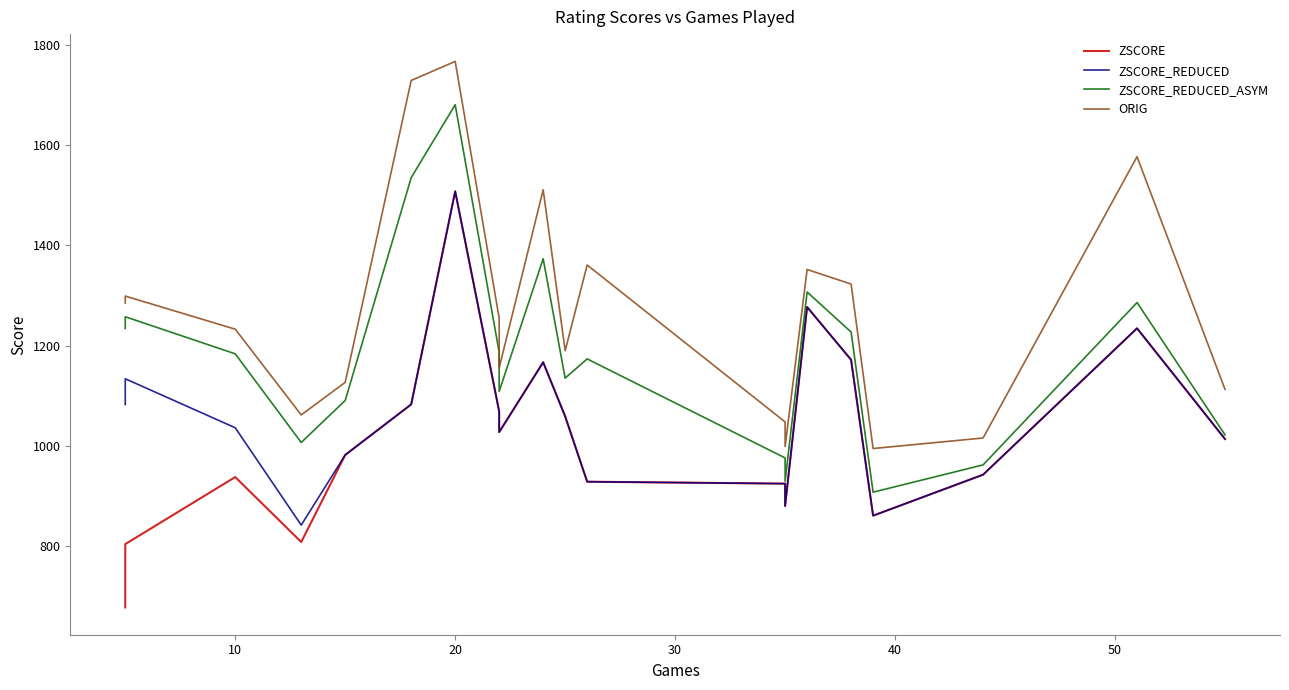

True or false: ORIG and ZSCORE cross at least once.

False